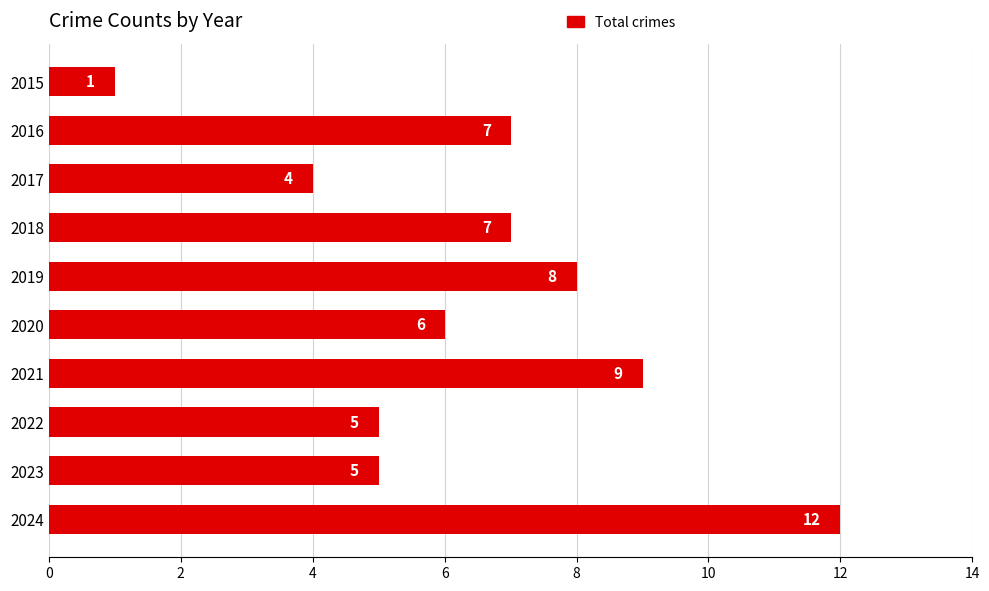

At which label is the value closest to 6?

2020